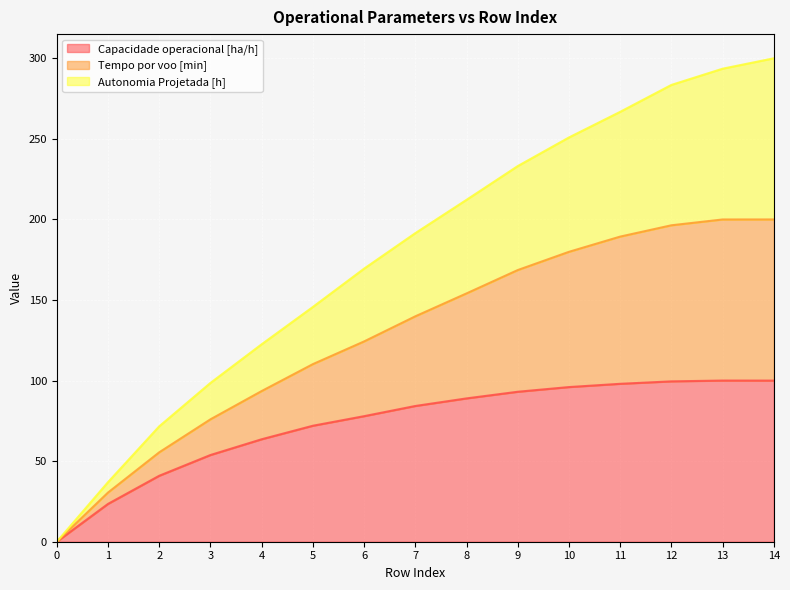

True or false: Capacidade operacional [ha/h] and Tempo por voo [min] cross at least once.

False